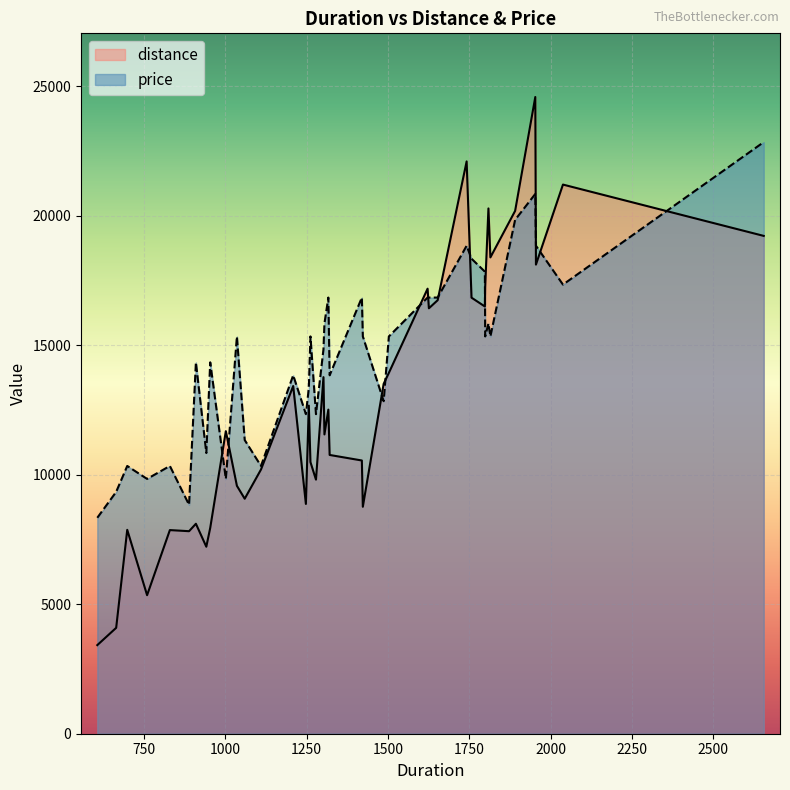

How many interior local valleys does the price series have?

12